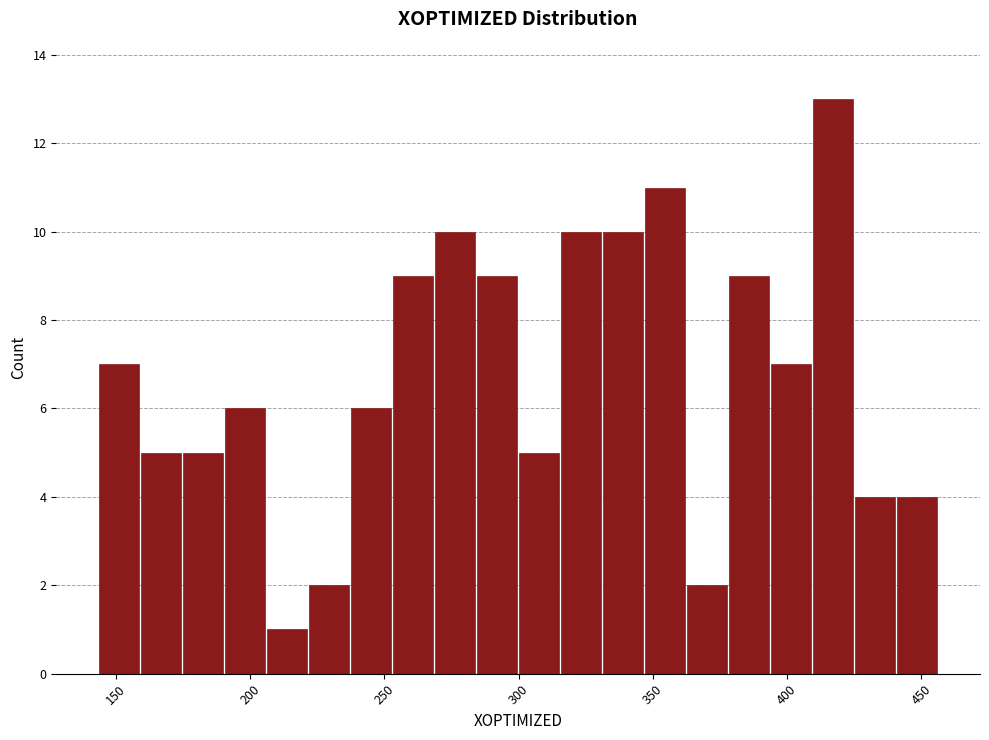

Around what value on the x-axis is the tallest bar? Give the approximate position of its centre, as read against the axis.

415